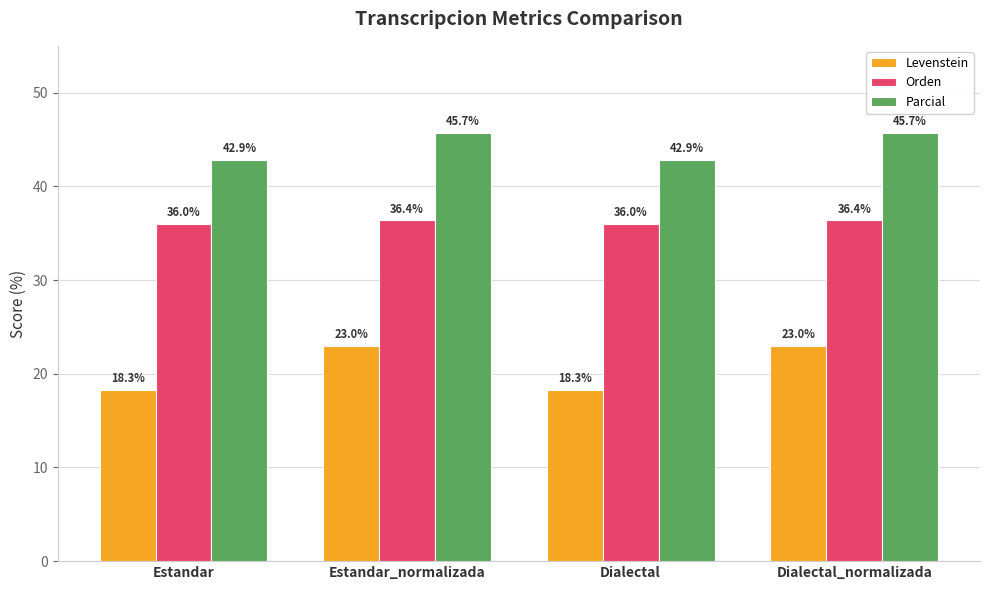

What are all the series names shown in the legend?

Levenstein, Orden, Parcial